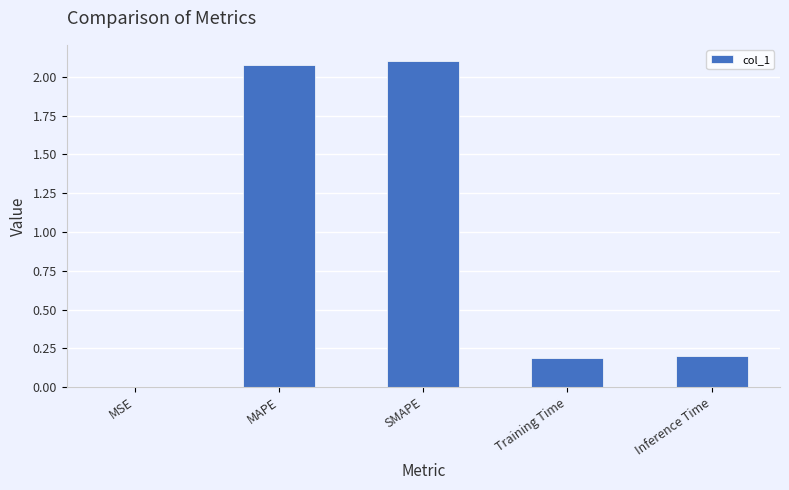

What is the greatest value displayed?

2.1